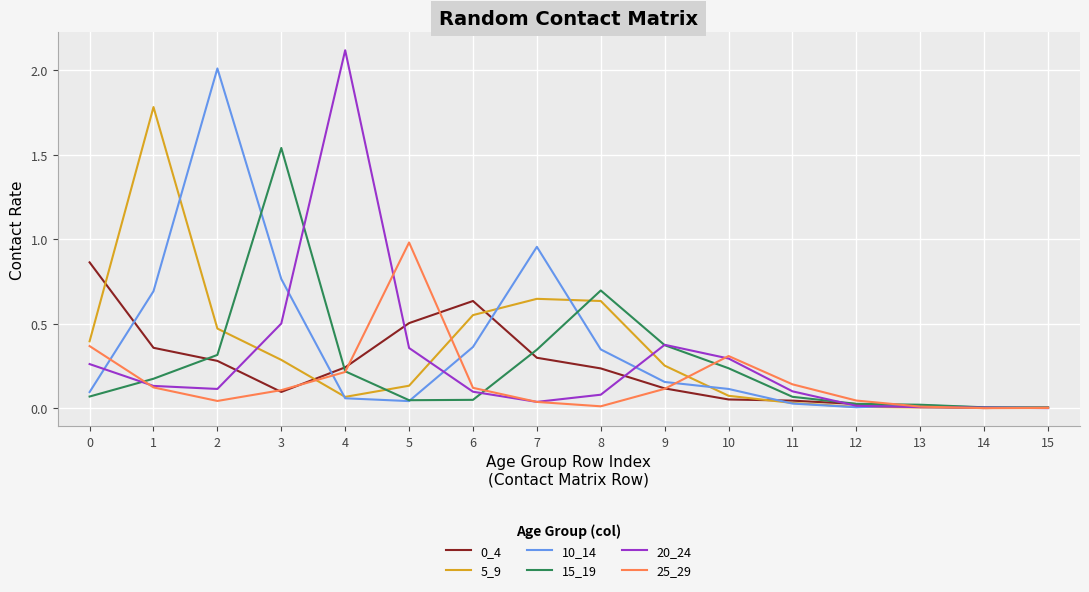

Is the value of 0_4 at 11 greater than the value of 20_24 at 10?

No